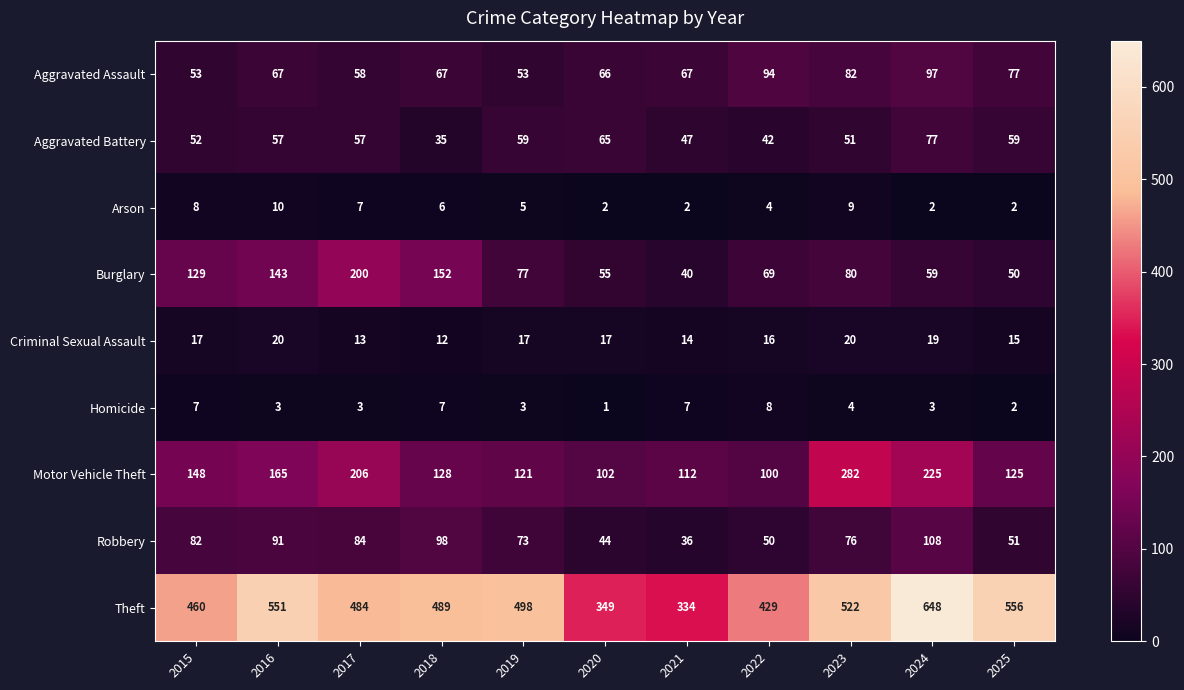

At which category does the chart reach its minimum across all series?

2020